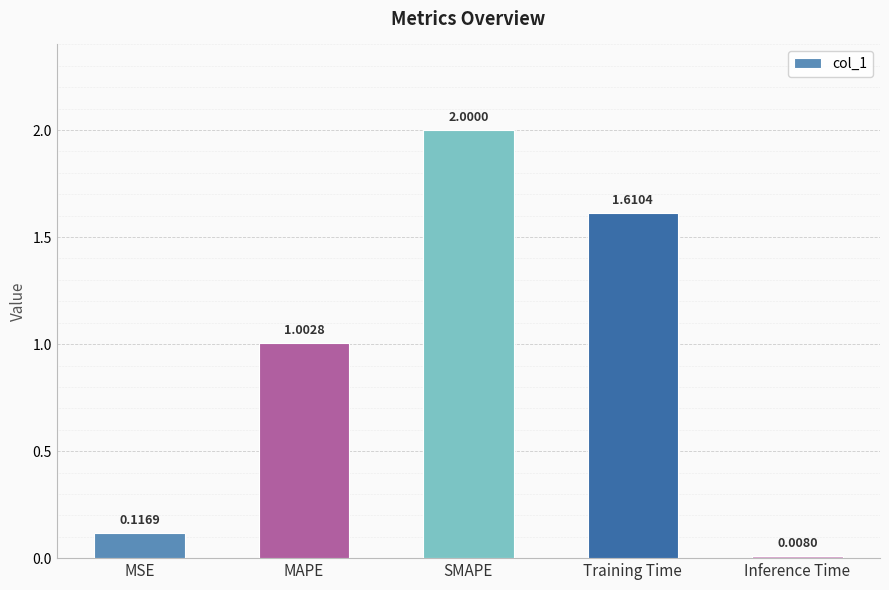

What is the difference between the maximum and minimum values?

2.0